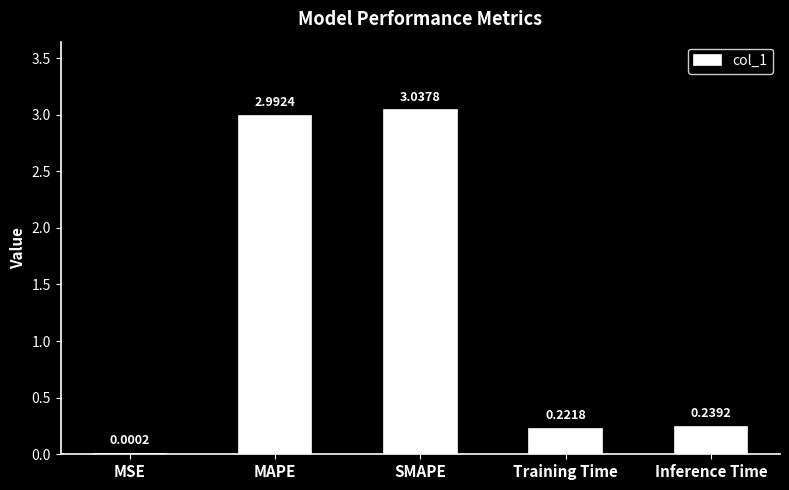

Where is the data nearest to the value 1?

Inference Time